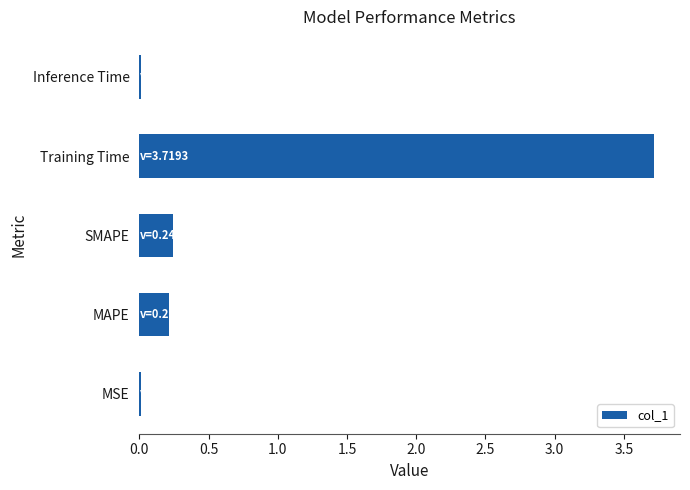

What is the difference between the maximum and second lowest values?

3.7